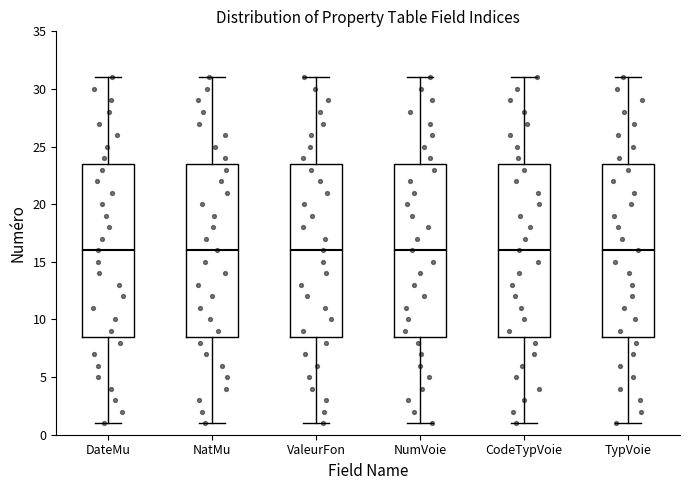

Reading left to right, read every box against the y-axis: the position of its median line, the range the box covers, and the ends of its whiskers. The values are not printed on the chart, so give them approximately, as read against the axis.

DateMu: median 16.0, box 8.5 to 23.5, whiskers 1.0 to 31.0
NatMu: median 16.0, box 8.5 to 23.5, whiskers 1.0 to 31.0
ValeurFon: median 16.0, box 8.5 to 23.5, whiskers 1.0 to 31.0
NumVoie: median 16.0, box 8.5 to 23.5, whiskers 1.0 to 31.0
CodeTypVoie: median 16.0, box 8.5 to 23.5, whiskers 1.0 to 31.0
TypVoie: median 16.0, box 8.5 to 23.5, whiskers 1.0 to 31.0